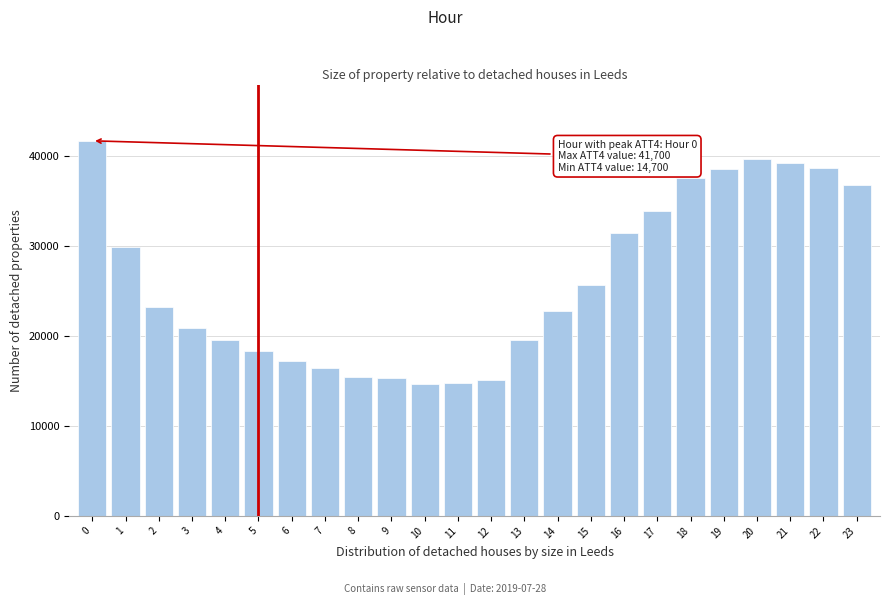

What is the maximum value shown in the chart?

41700